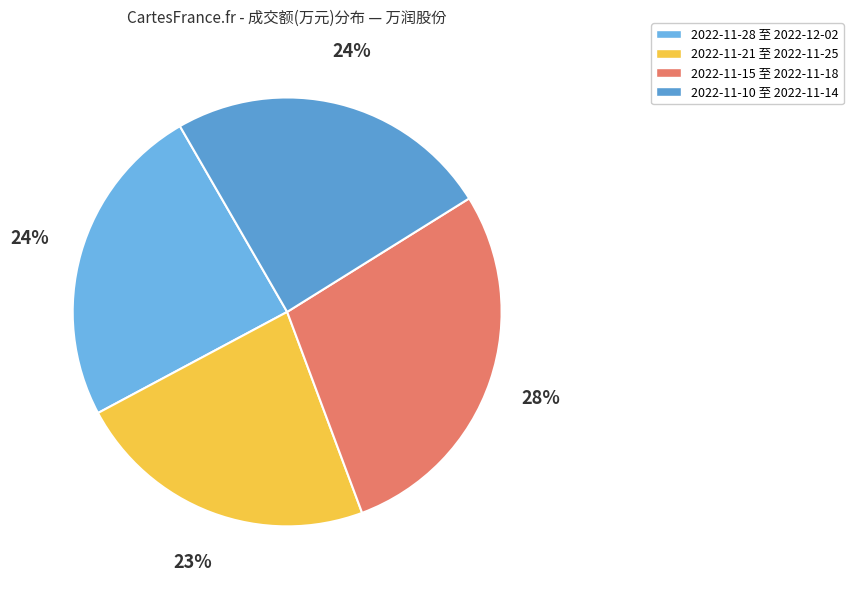

To the nearest percent, what is the difference between the largest and smallest slice percentages?

5%